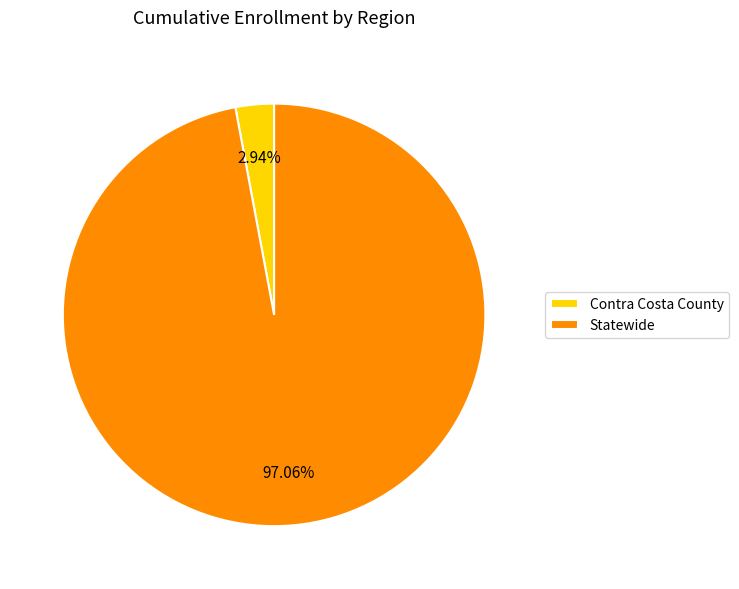

What percentage is the Statewide slice, to the nearest percent?

97%